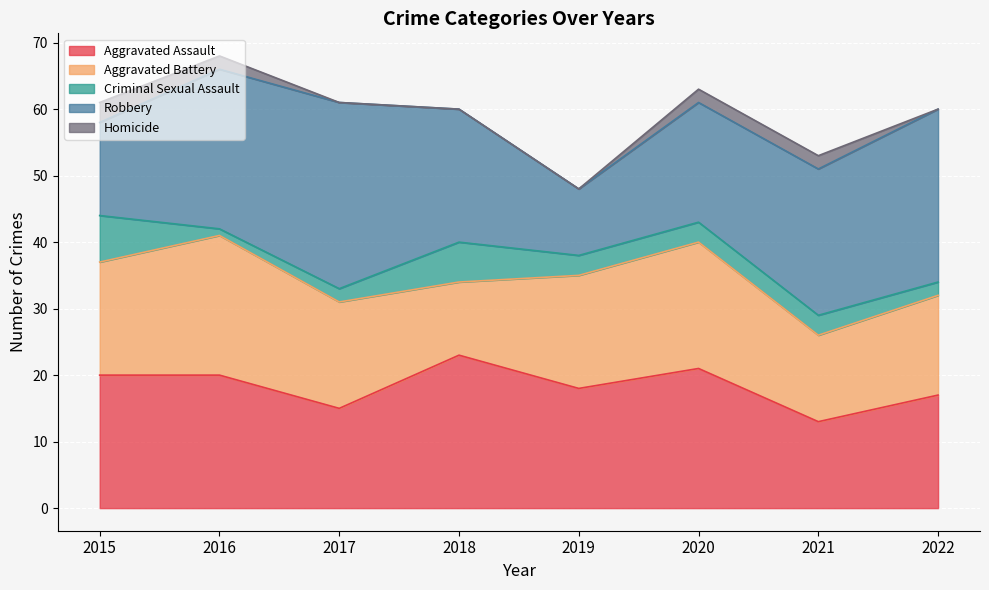

Is the value of Criminal Sexual Assault at 2020 greater than the value of Robbery at 2015?

No